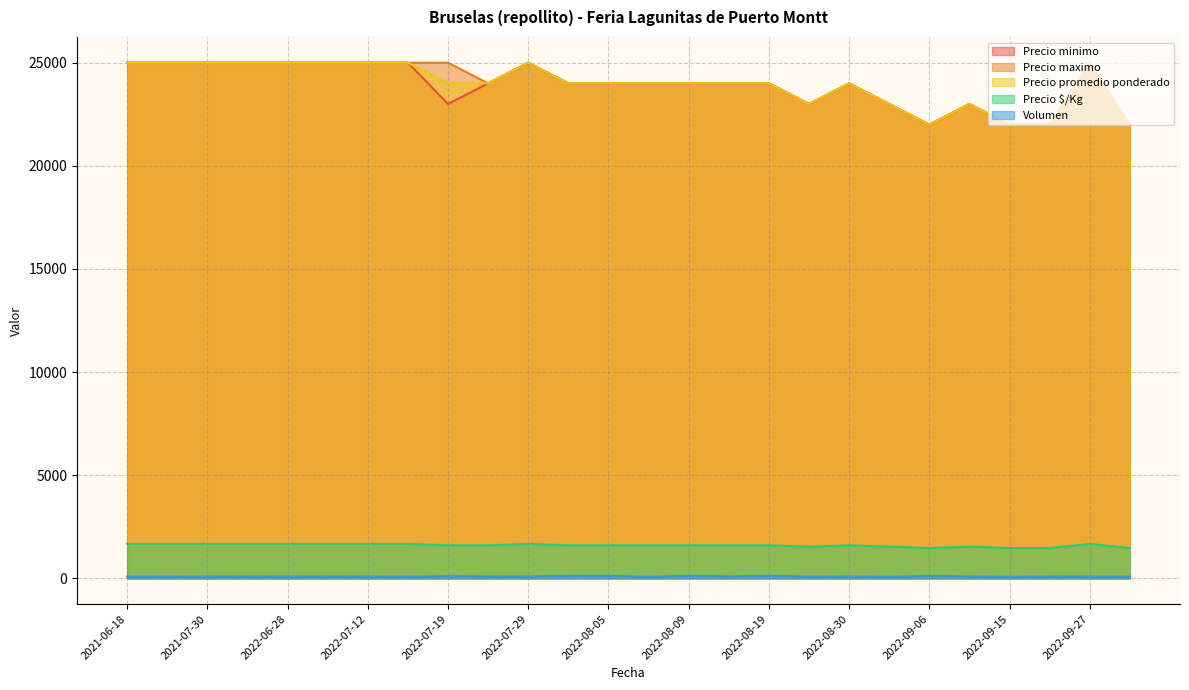

What are all the series names shown in the legend?

Precio minimo, Precio maximo, Precio promedio ponderado, Precio $/Kg, Volumen